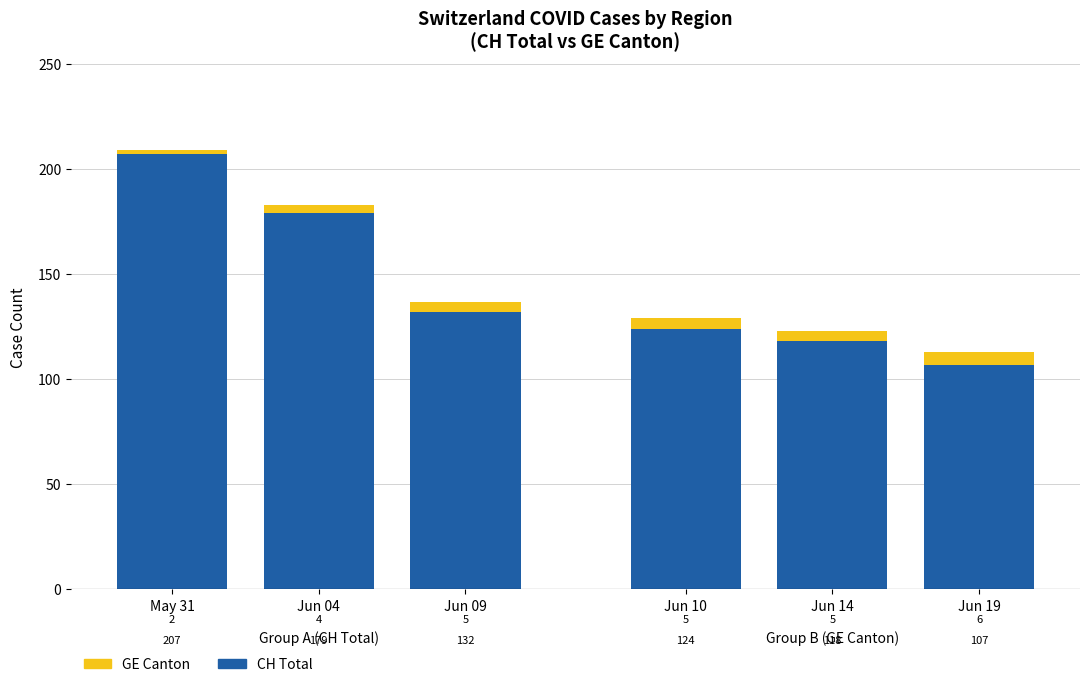

At how many categories does at least one series exceed 168?

2